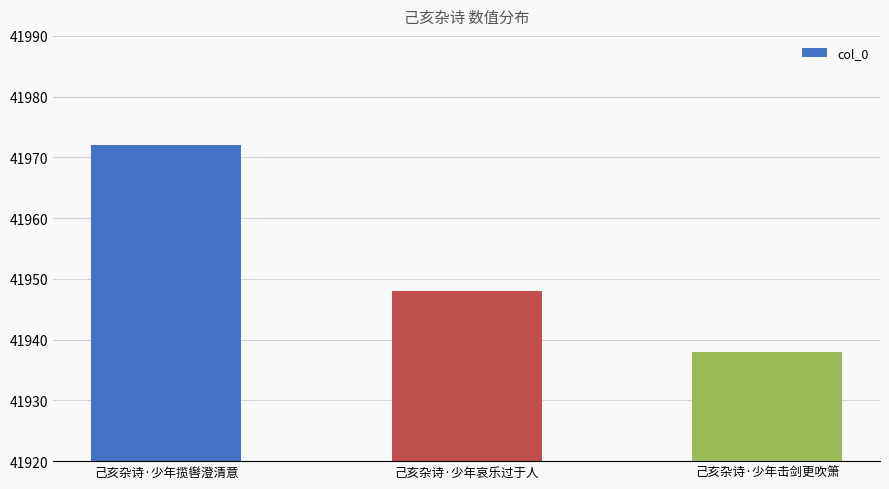

What is the label of the 2nd bar from the left?

己亥杂诗·少年哀乐过于人